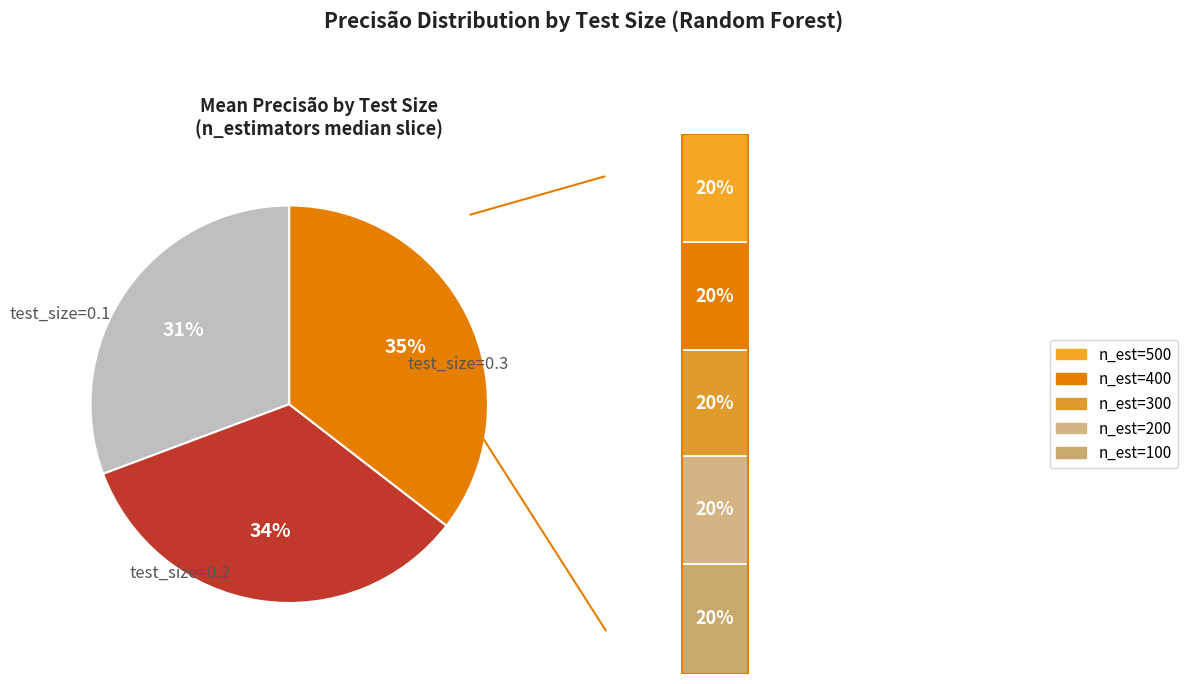

What is the total percentage of test_size=0.2 and test_size=0.1?

64.5%